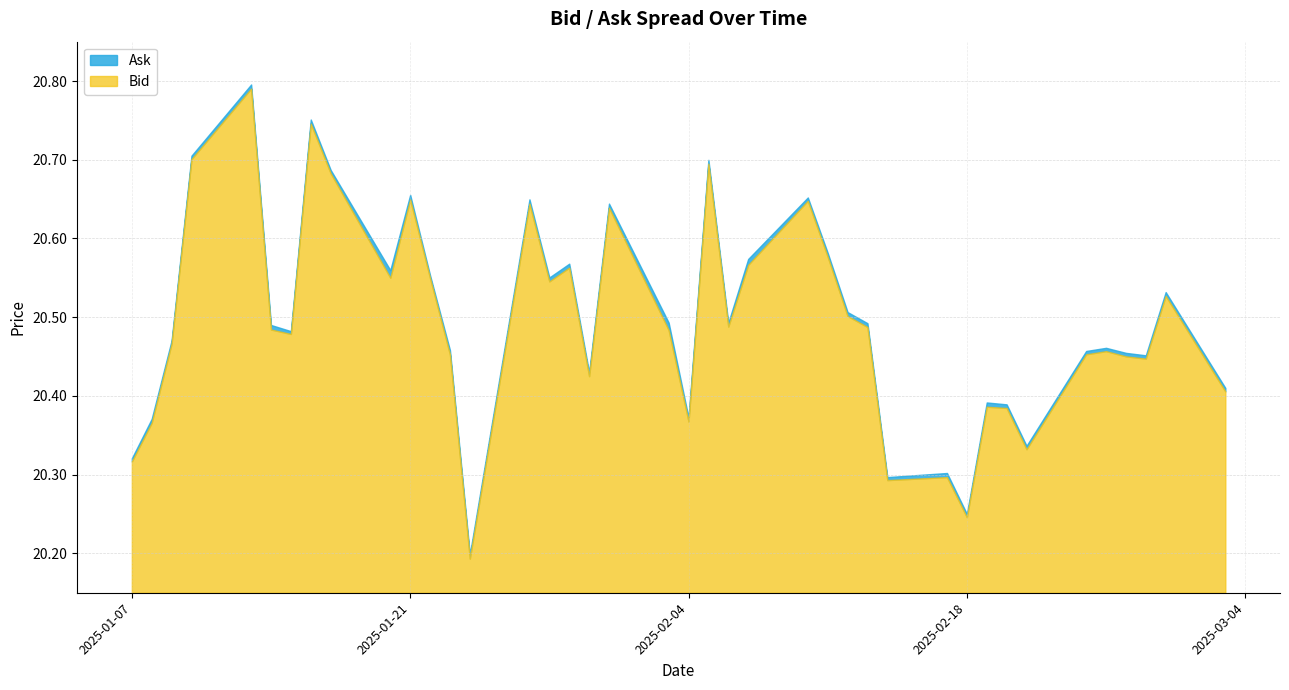

True or false: Bid has more than 1 points higher than both neighbors.

True